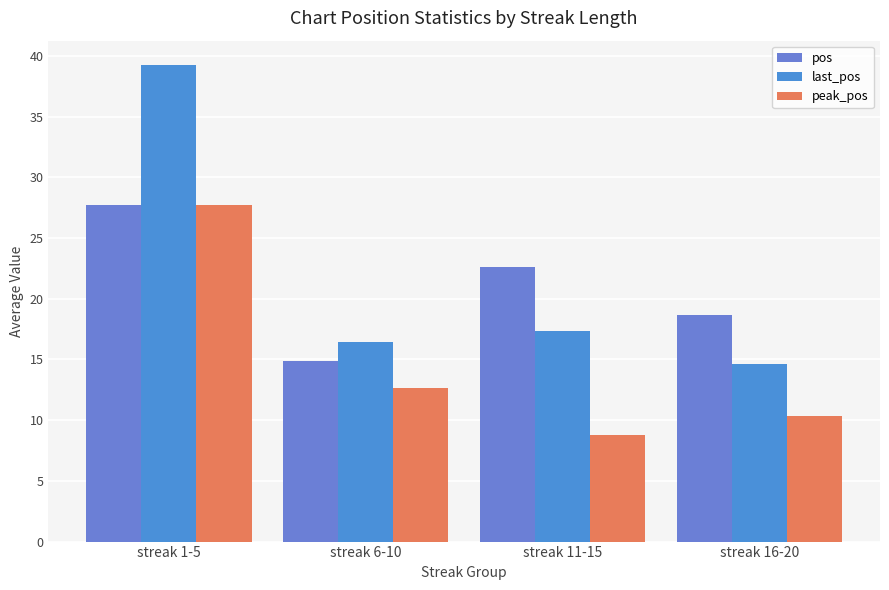

How many values in the pos series are below 22?

2